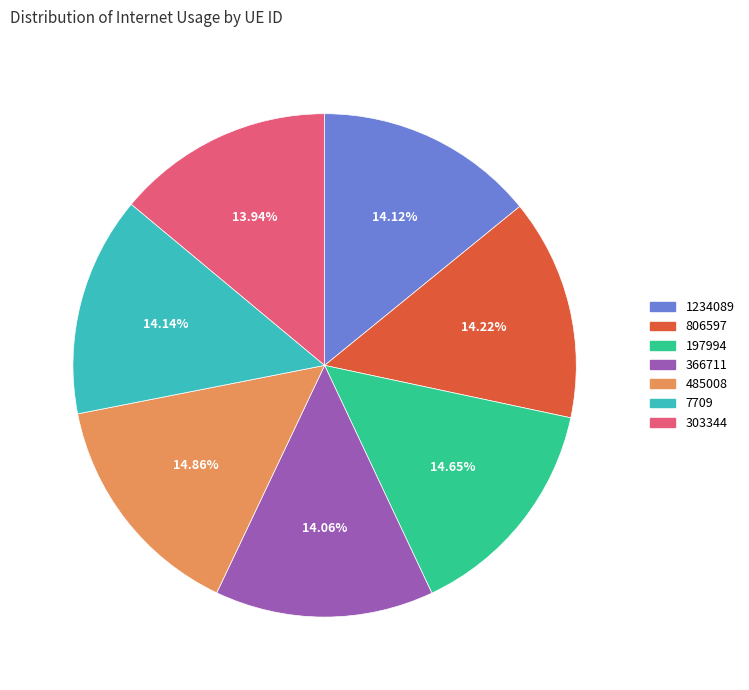

Count the number of slices in the pie.

7